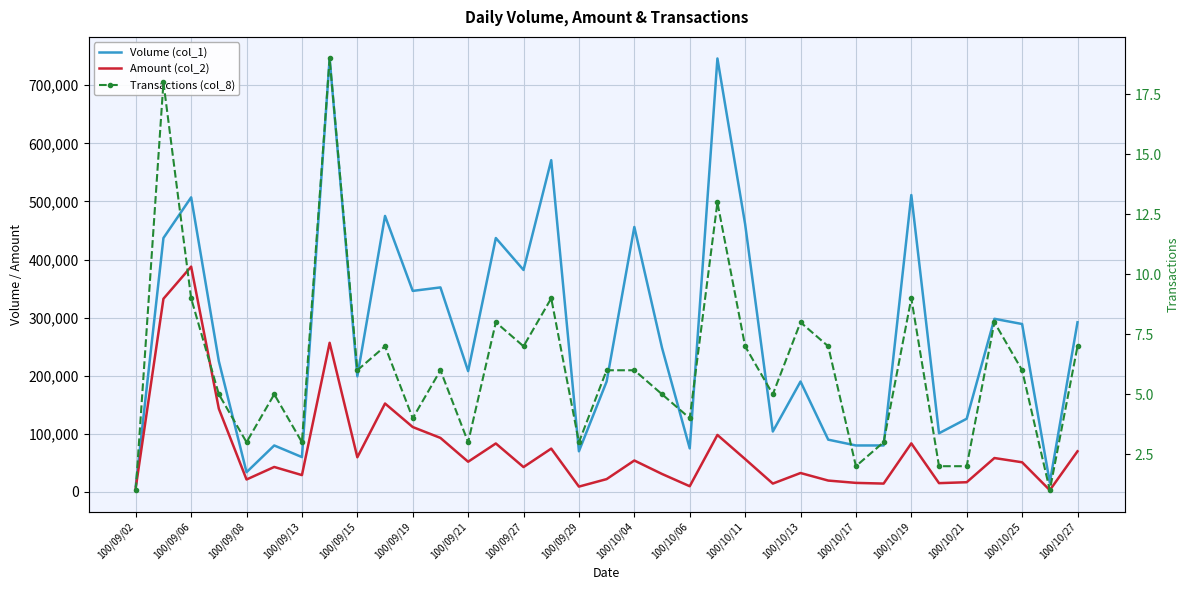

What is the sum of all Amount (col_2) values?

2565680